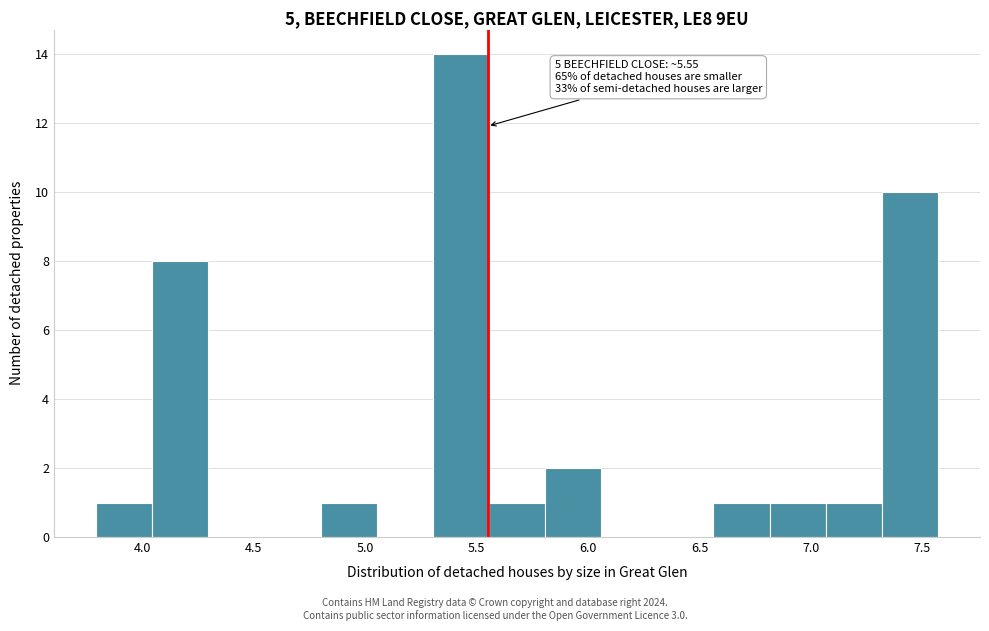

Over which range of the x-axis is the bar tallest?

5.30 to 5.55